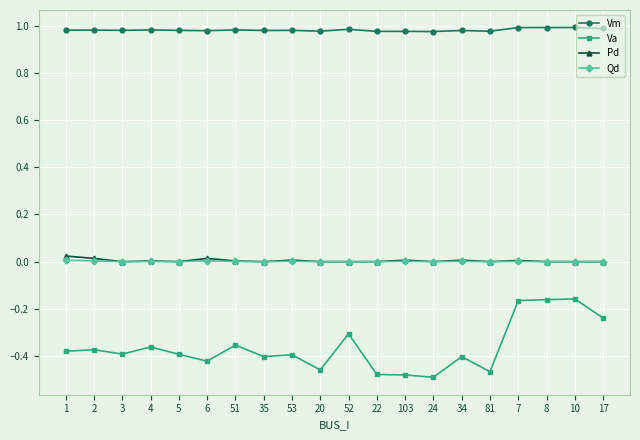

Does the chart have visible grid lines?

Yes